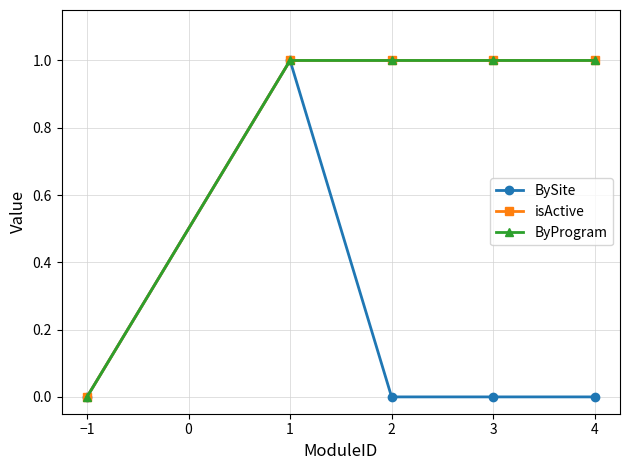

Is this an area chart (filled region under the line)?

No